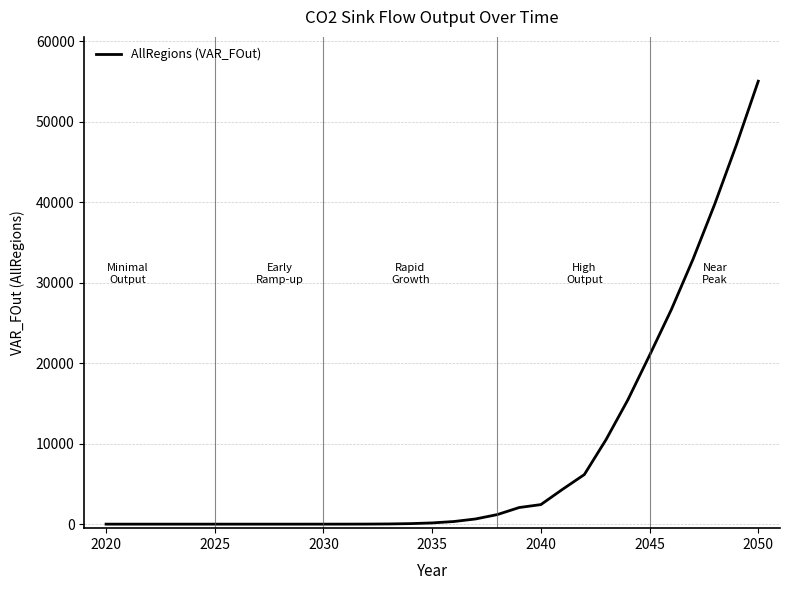

What is the greatest value displayed?

55036.5